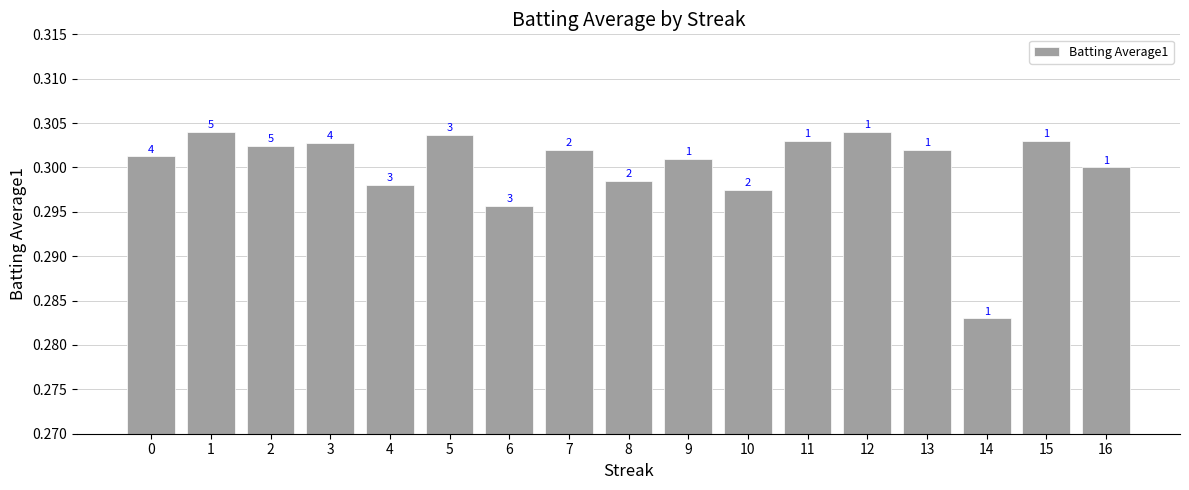

How many bars are there in total?

17